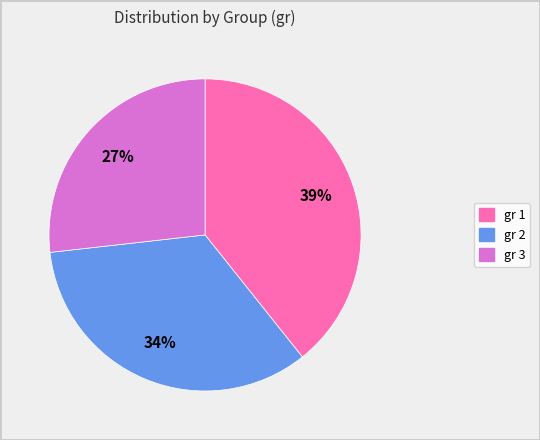

Does any single category account for the majority?

No